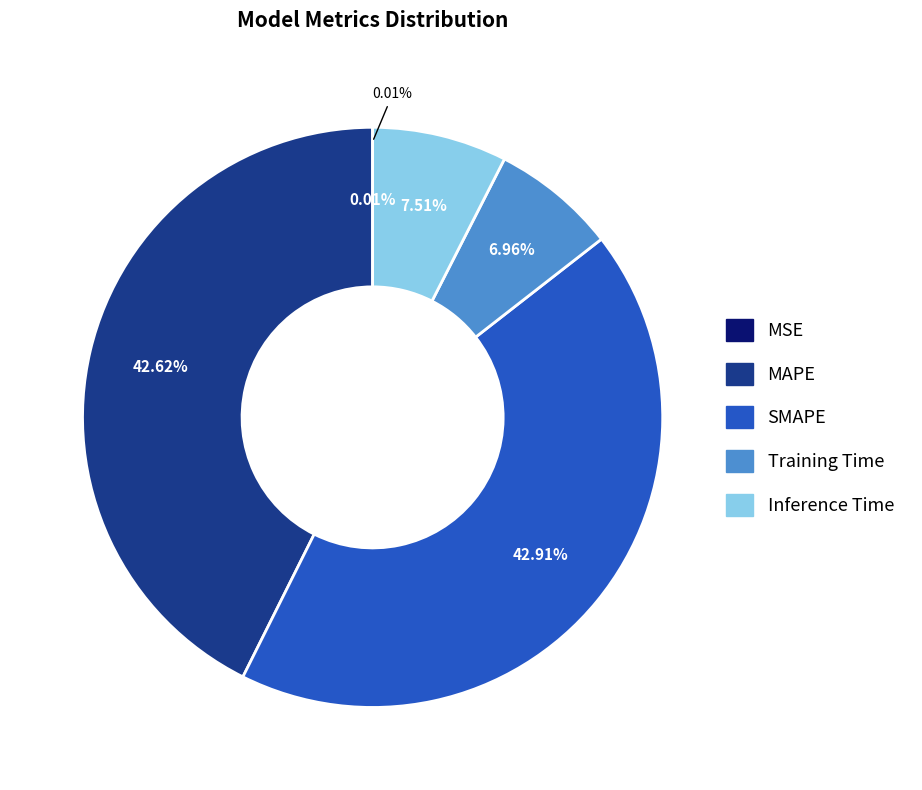

Is MAPE the majority of the pie?

No